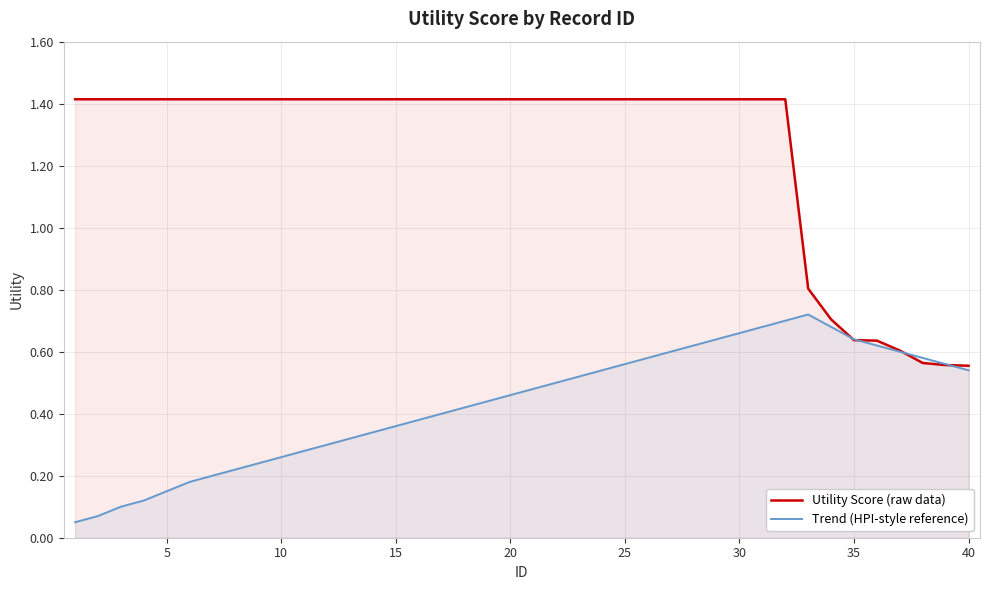

Which series has the largest total across all categories?

Utility Score (raw data)